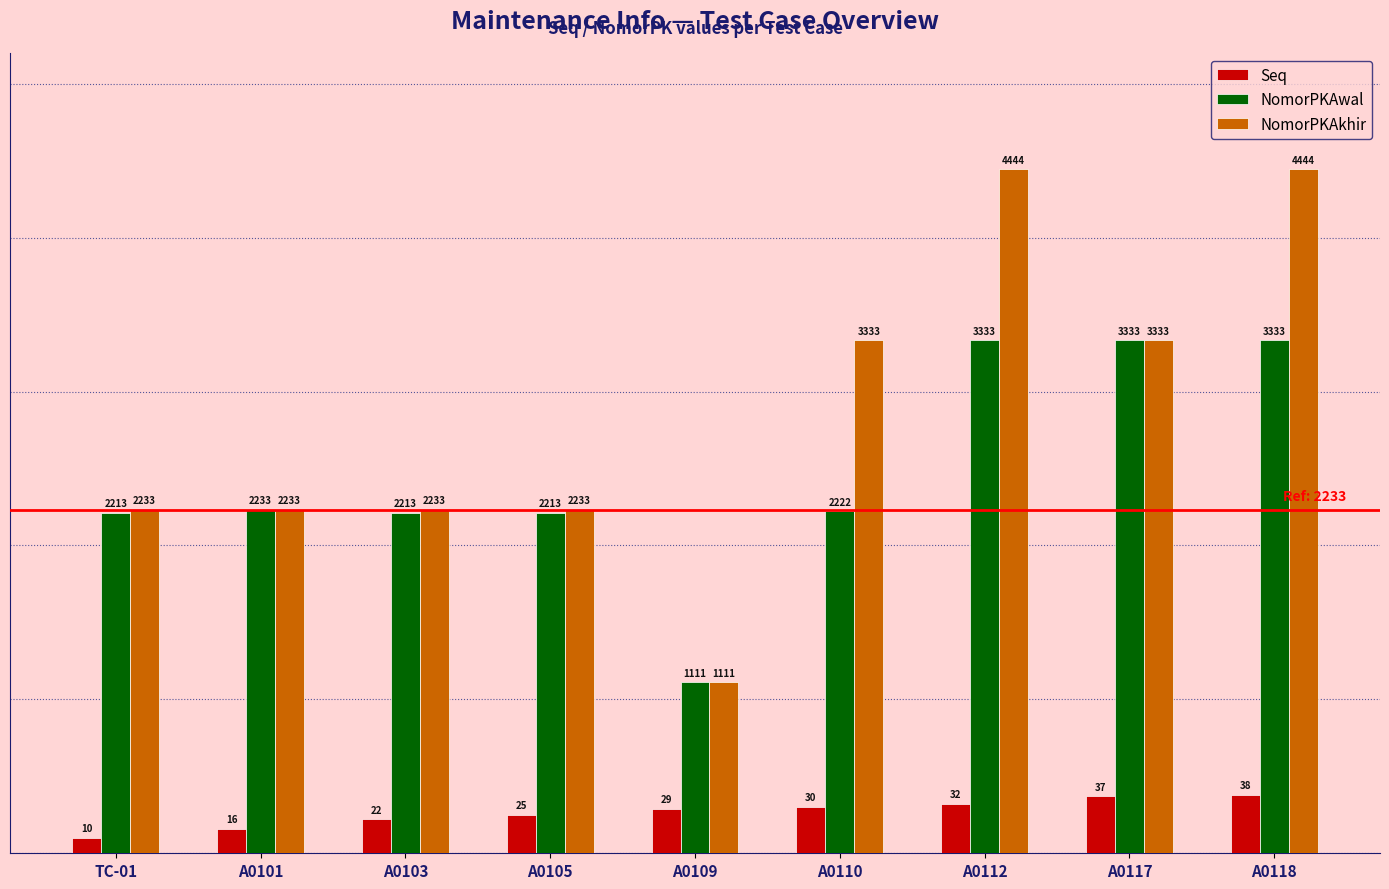

How many categories are shown in the chart?

9